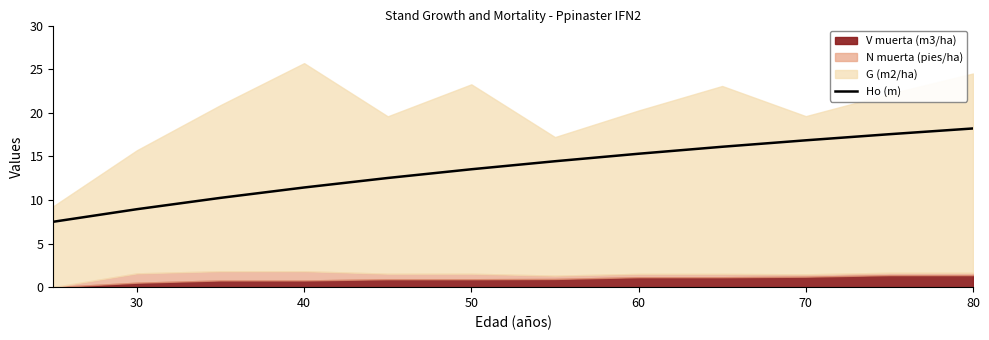

Count the number of values greater than 14.

6